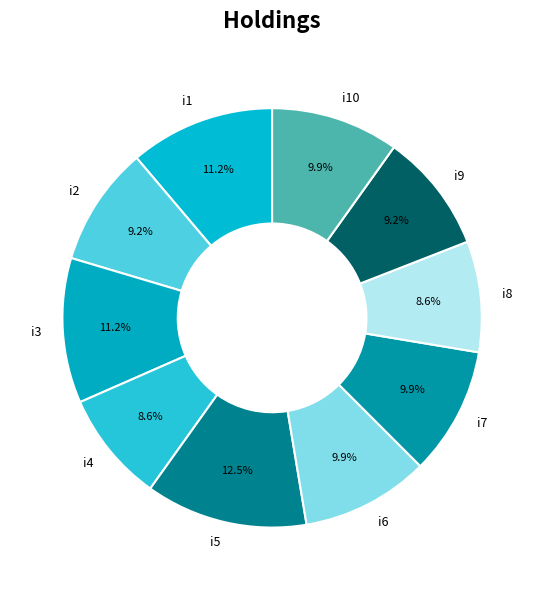

Is i6 the majority of the pie?

No